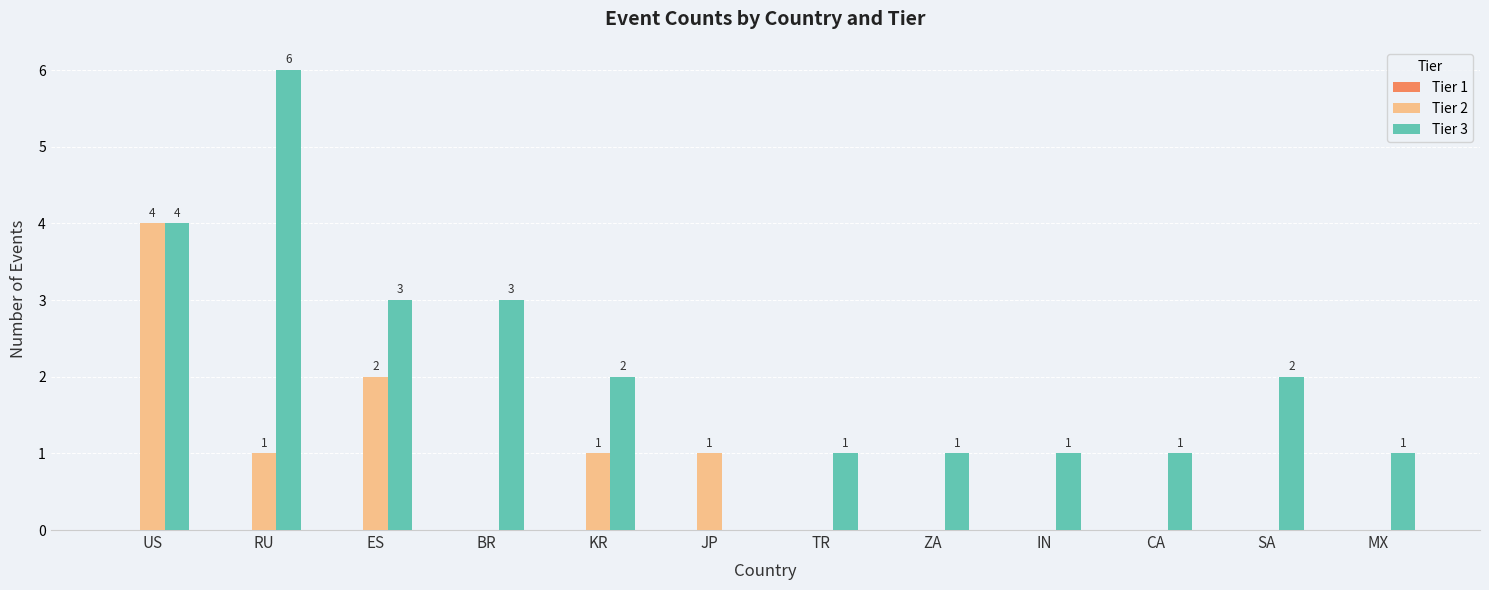

The value of Tier 3 at TR is 1. True or false?

True